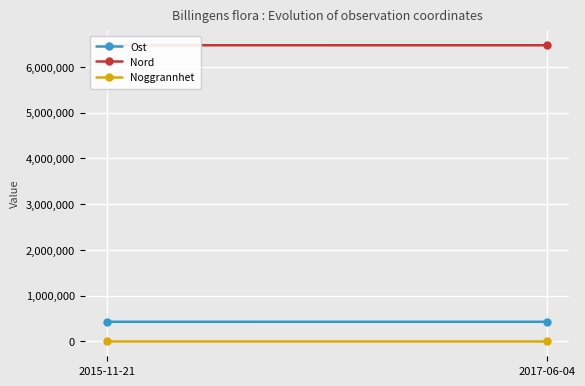

Rank the series at 2017-06-04 from lowest to highest value.

Noggrannhet, Ost, Nord